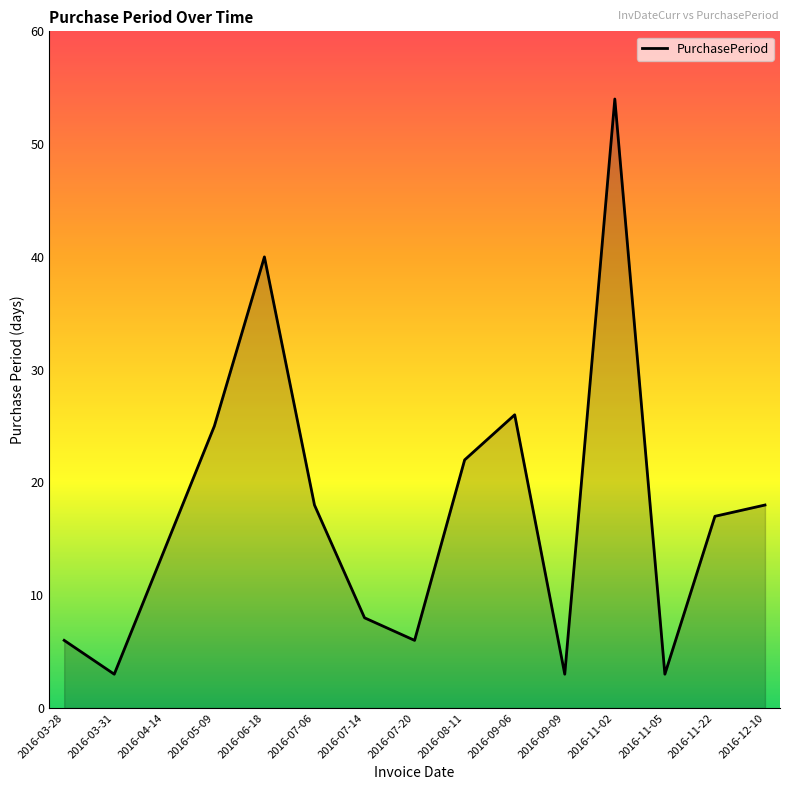

How many lines are shown in the chart?

1